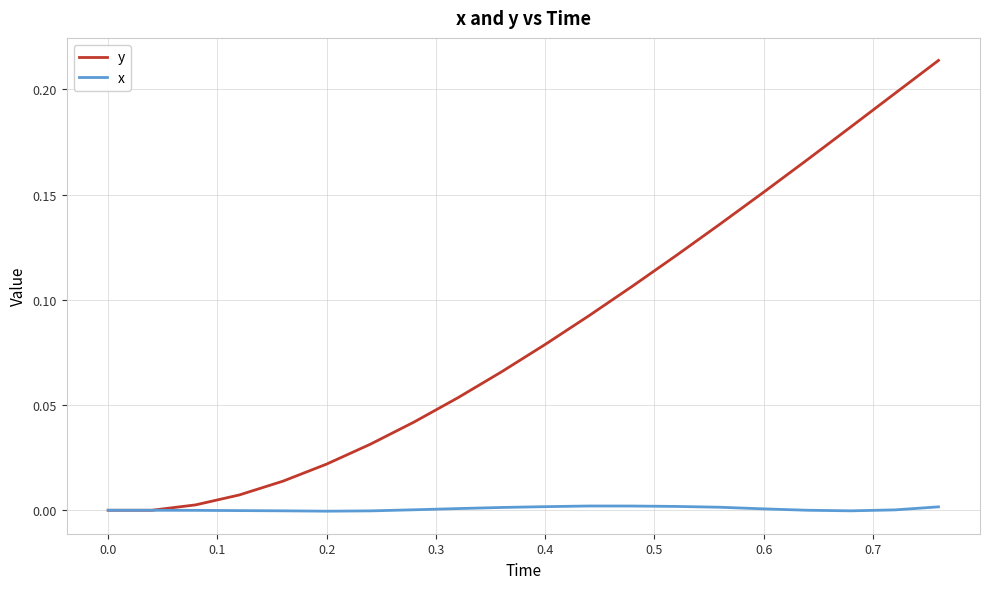

Rank the series by their maximum value, from lowest to highest.

x, y